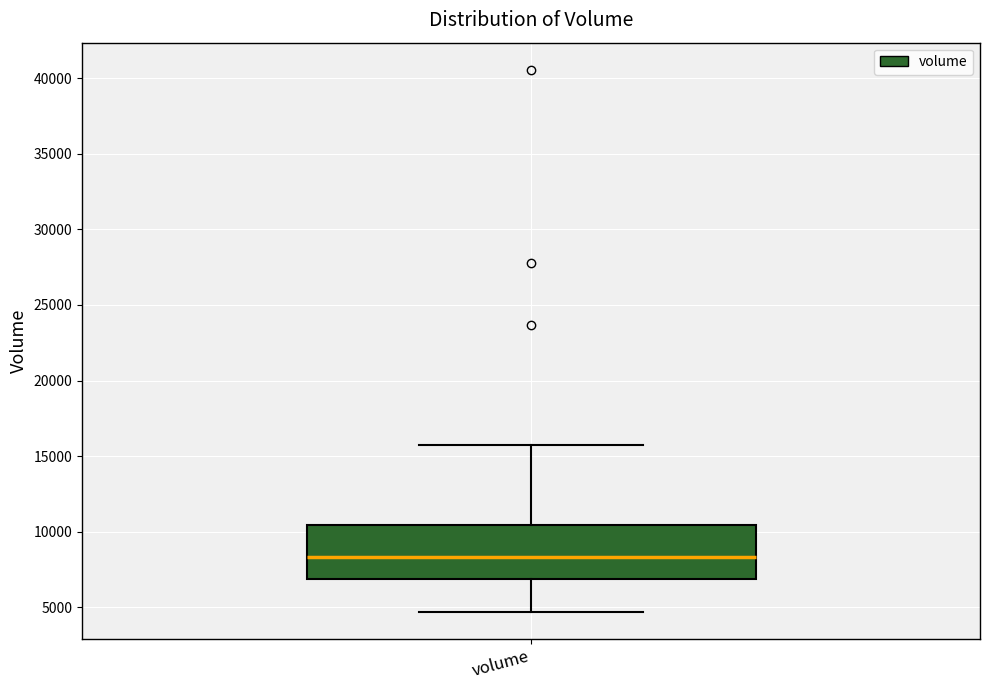

Read this box plot against the y-axis: the position of the median line, the range covered by the box, and the ends of both whiskers. The values are not printed on the chart, so give them approximately, as read against the axis.

median 8500, box 7000 to 10500, whiskers 4500 to 15500